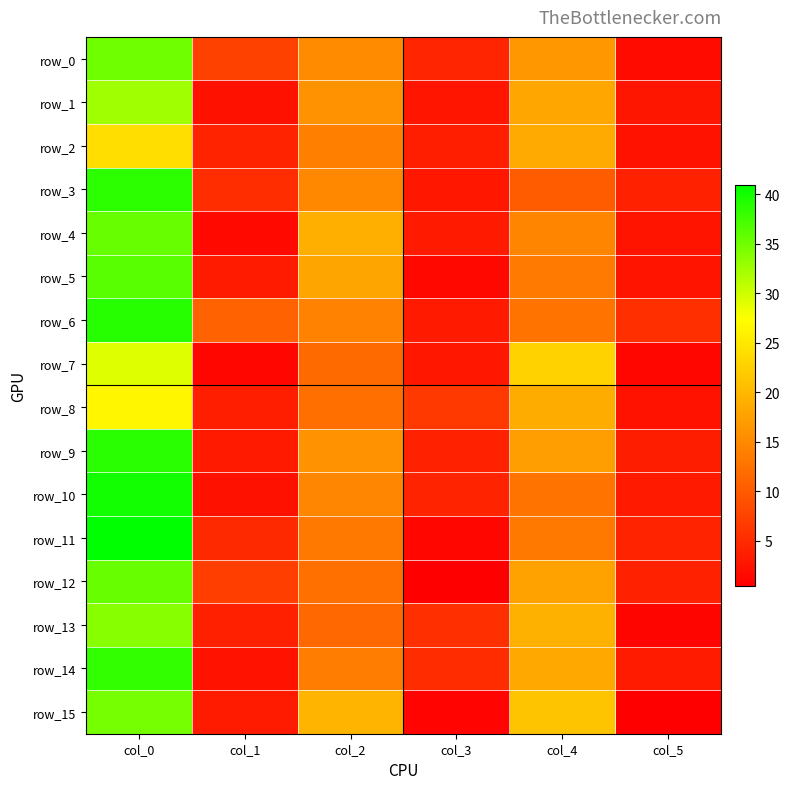

What is the difference between the maximum and minimum values in the row_7 series?

27.9